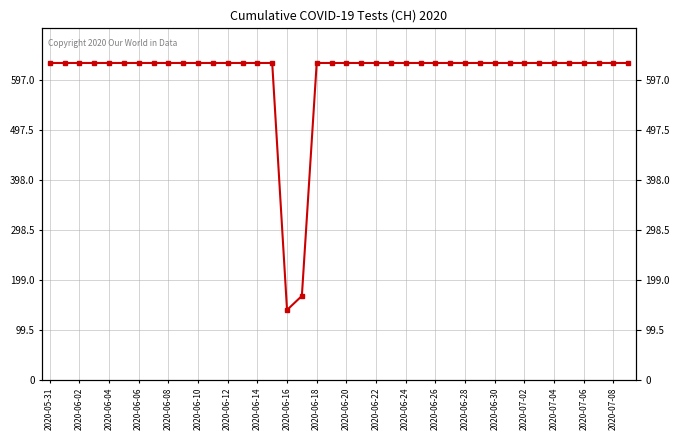

What is the value of the 28th point from the left?

631